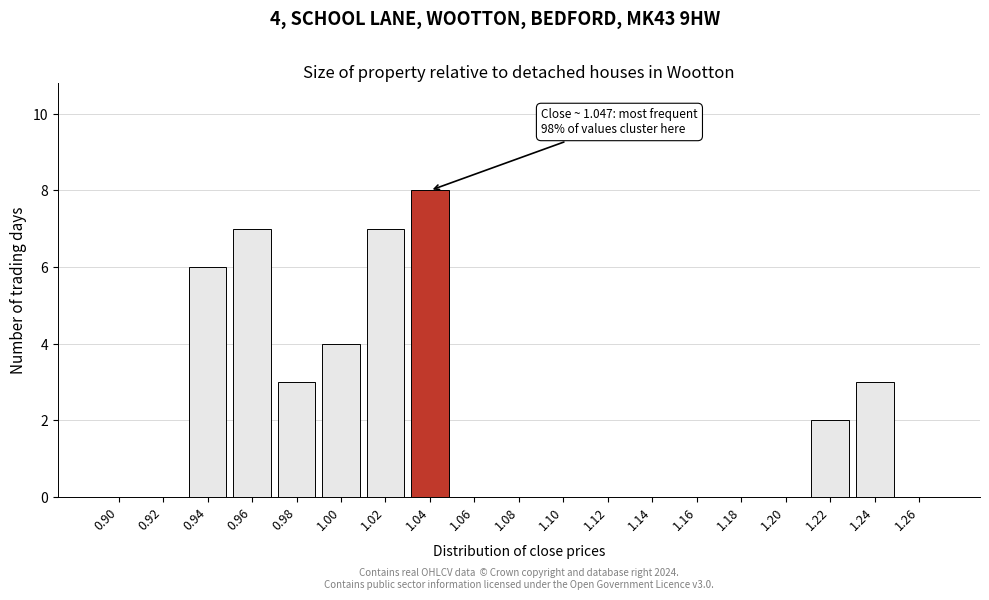

Reading right to left, transcribe all the data shown in this chart.

1.26=0	1.24=3	1.22=2	1.20=0	1.18=0	1.16=0	1.14=0	1.12=0	1.10=0	1.08=0	1.06=0	1.04=8	1.02=7	1.00=4	0.98=3	0.96=7	0.94=6	0.92=0	0.90=0